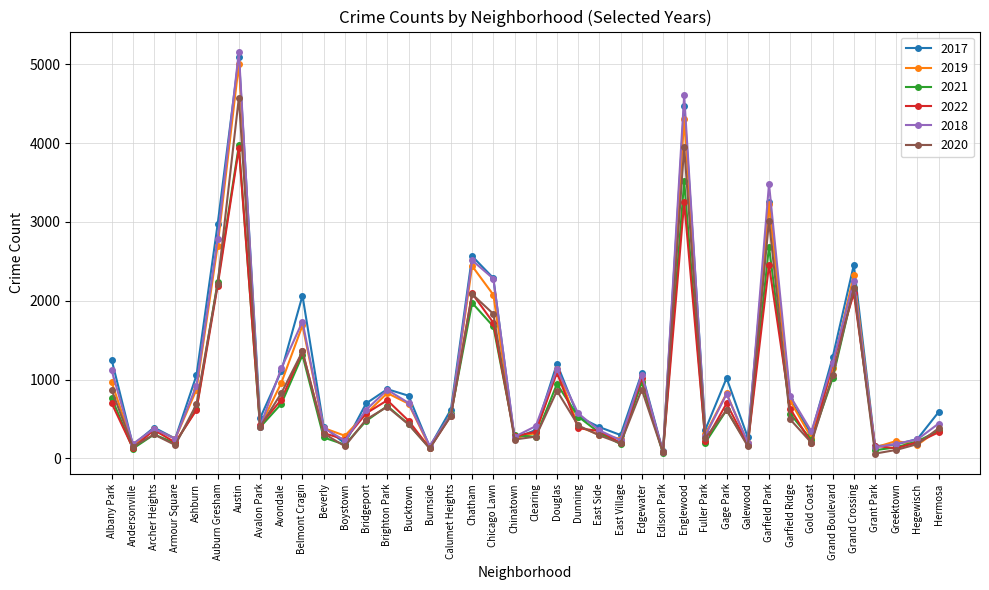

What is the average value of the 2021 series?

813